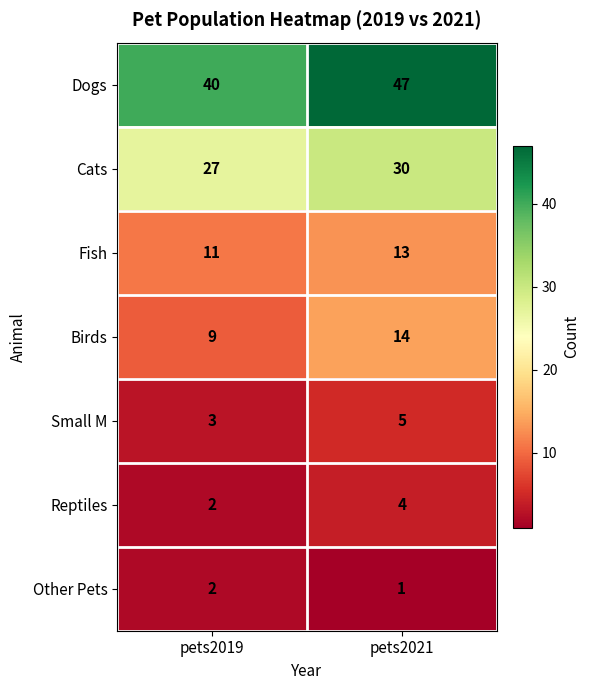

Which series has the largest total across all categories?

Dogs